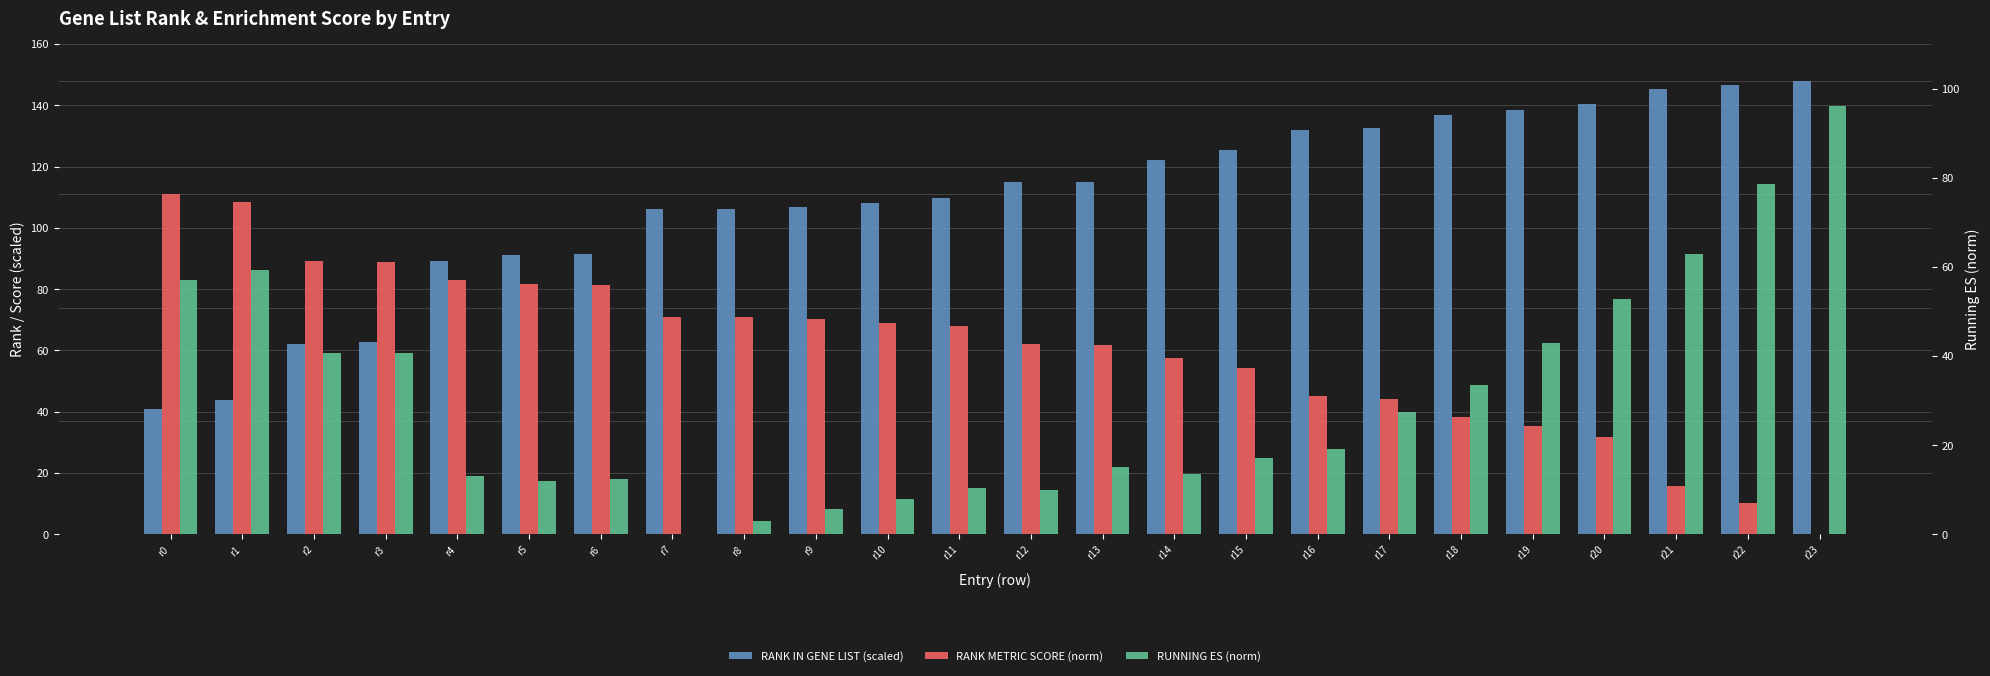

What are all the series names shown in the legend?

RANK IN GENE LIST (scaled), RANK METRIC SCORE (norm), RUNNING ES (norm)